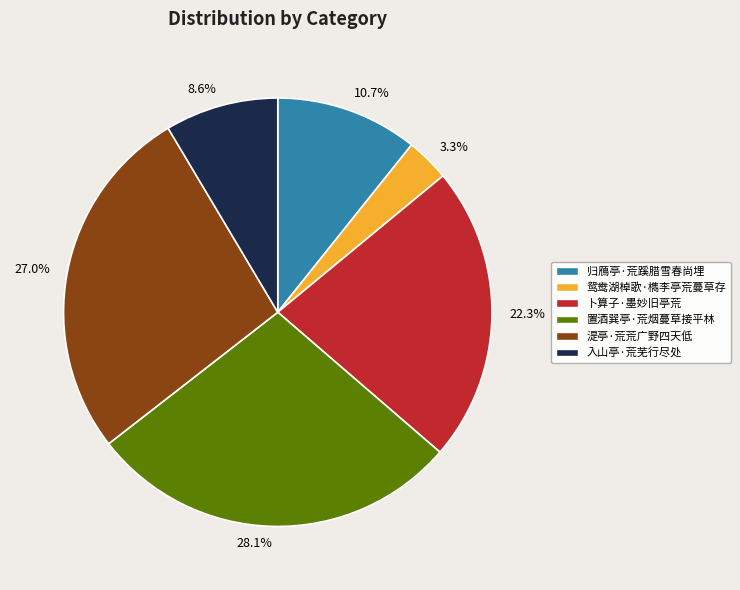

To the nearest percent, what is the difference between the 归鴈亭·荒蹊腊雪春尚埋 and 卜算子·墨妙旧亭荒 slice percentages?

12%